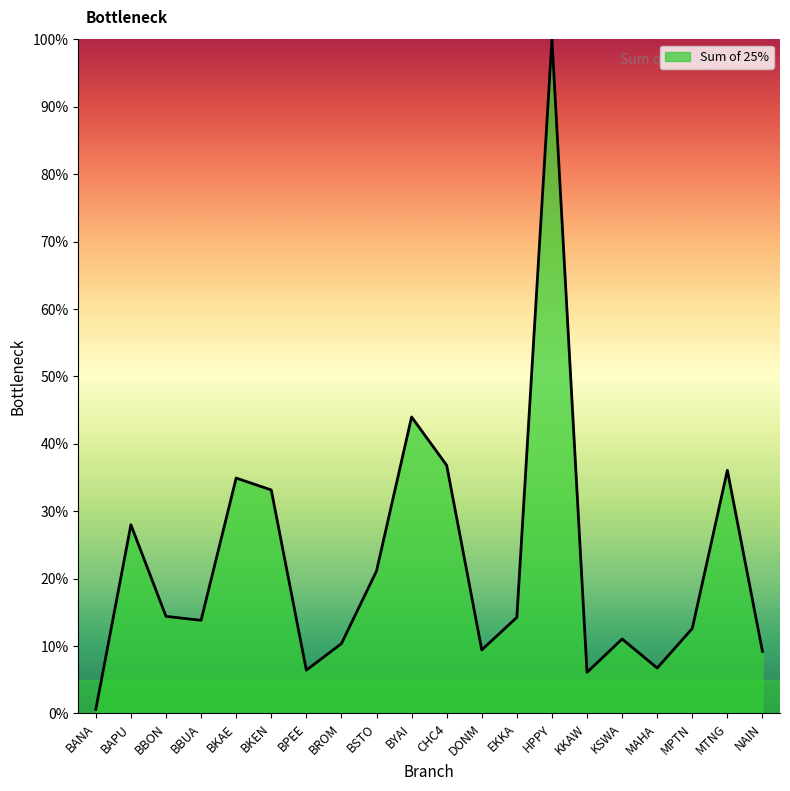

What position from the left is KKAW?

15